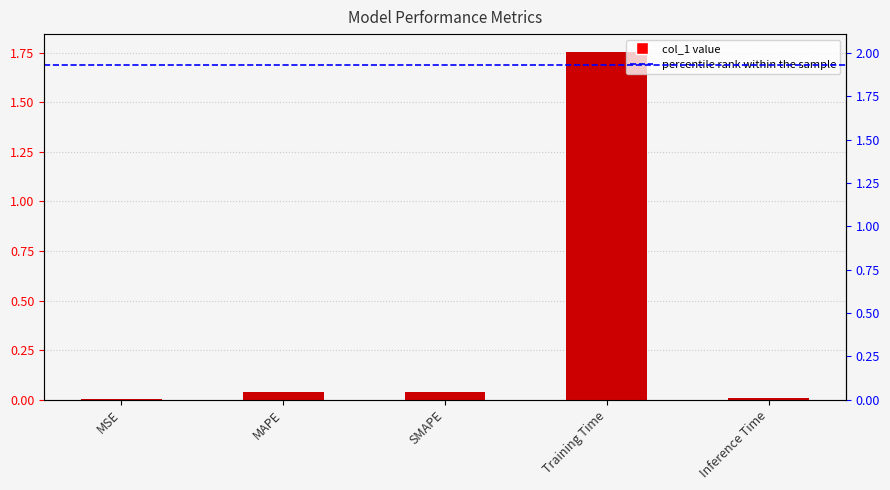

Which category has the highest value across all series?

Training Time